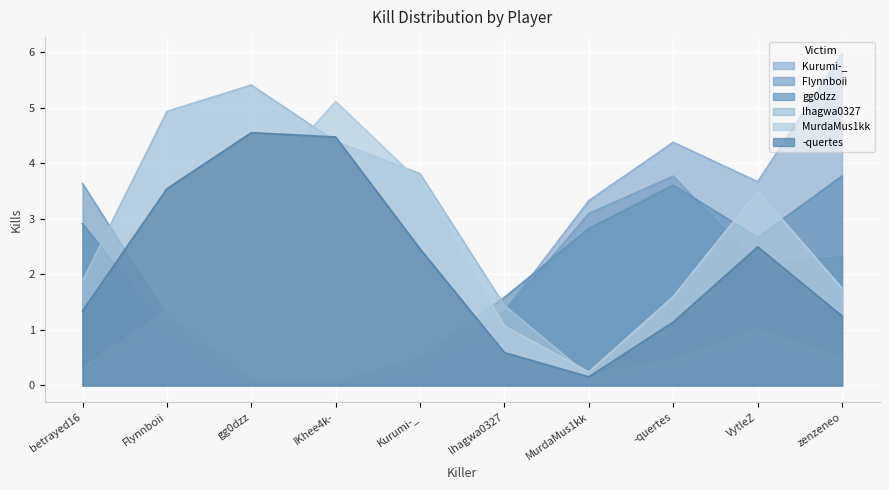

At how many categories does at least one series exceed 1?

10